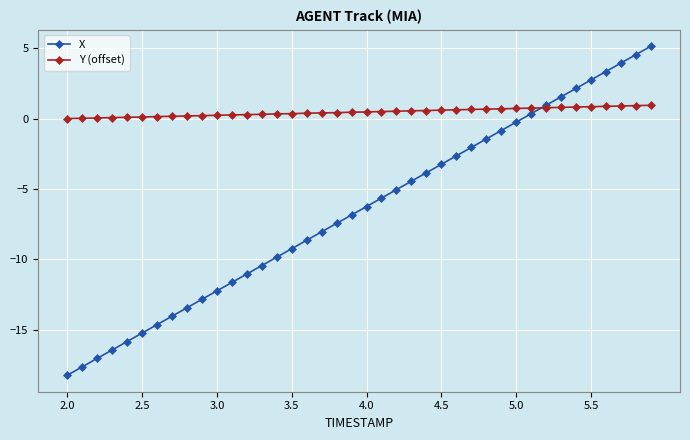

True or false: X has more than 2 points higher than both neighbors.

False